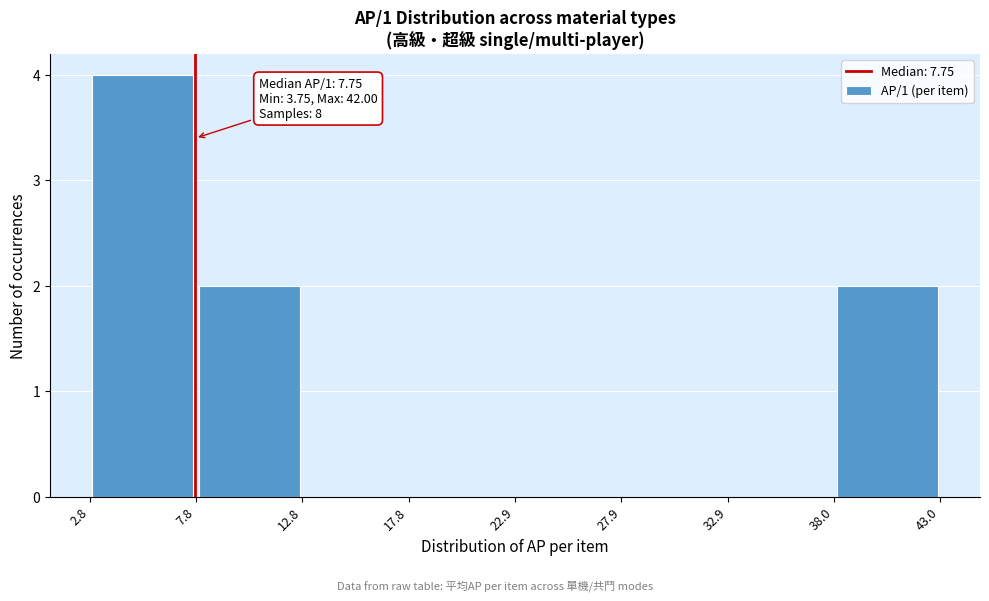

Over which range of the x-axis is the bar tallest?

2.8 to 7.8